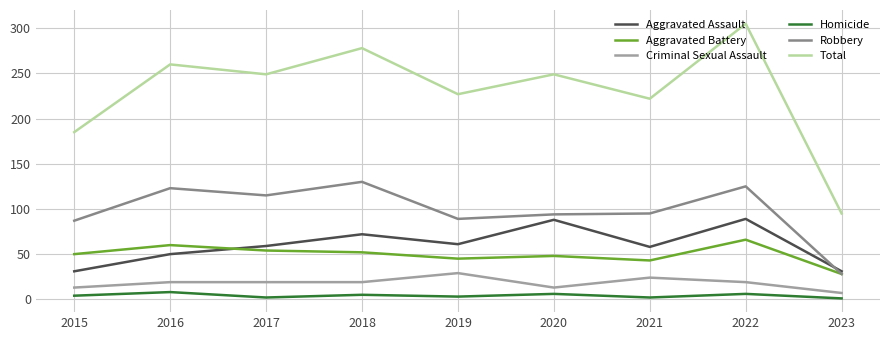

What value does the Robbery series have at 2016, to the nearest 10?

120